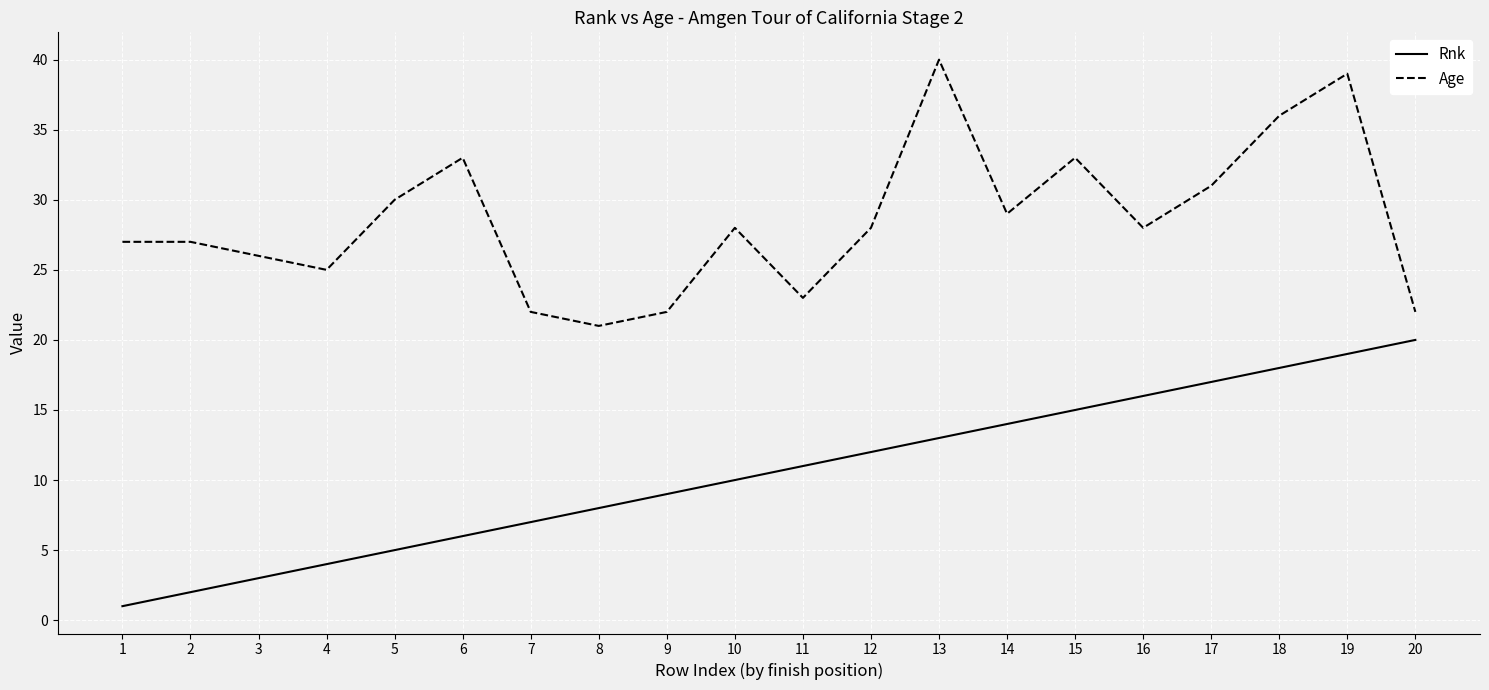

Reading left to right, extract all data points from this chart.

Rnk: 1=1	2=2	3=3	4=4	5=5	6=6	7=7	8=8	9=9	10=10	11=11	12=12	13=13	14=14	15=15	16=16	17=17	18=18	19=19	20=20
Age: 1=27	2=27	3=26	4=25	5=30	6=33	7=22	8=21	9=22	10=28	11=23	12=28	13=40	14=29	15=33	16=28	17=31	18=36	19=39	20=22